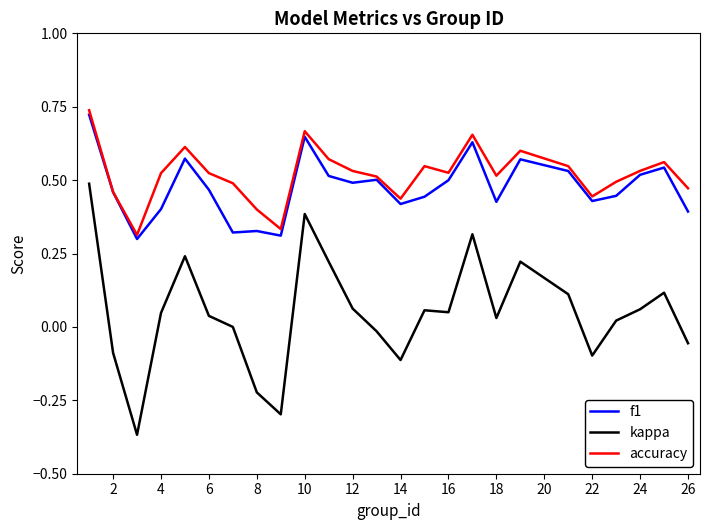

True or false: kappa and f1 intersect in this chart.

False